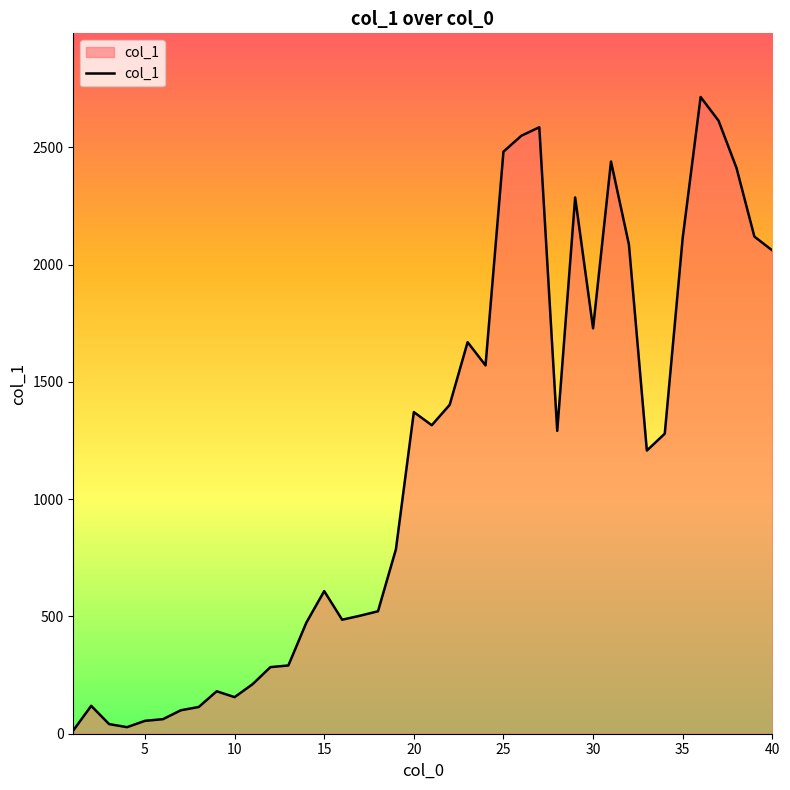

What is the maximum value shown in the chart?

2714